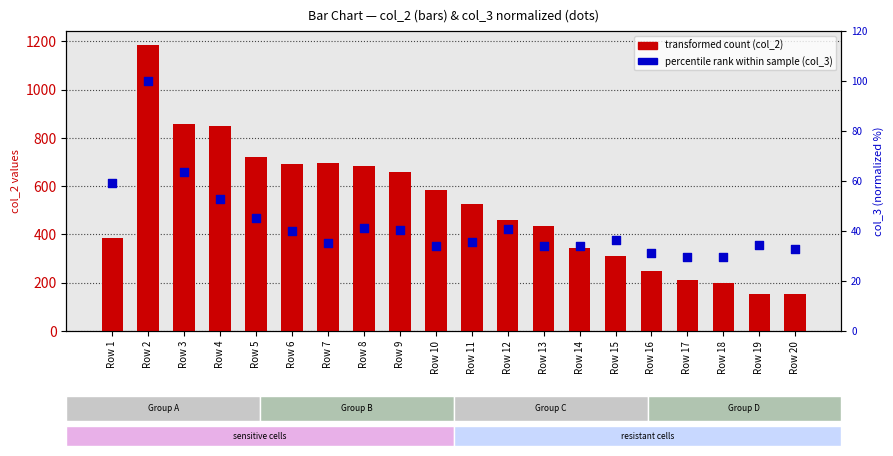

What are all the series names shown in the legend?

transformed count (col_2), percentile rank within sample (col_3)